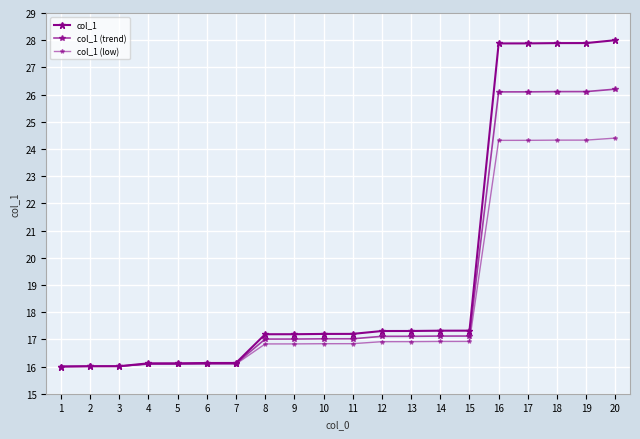

How many data points in col_1 are less than 17?

7